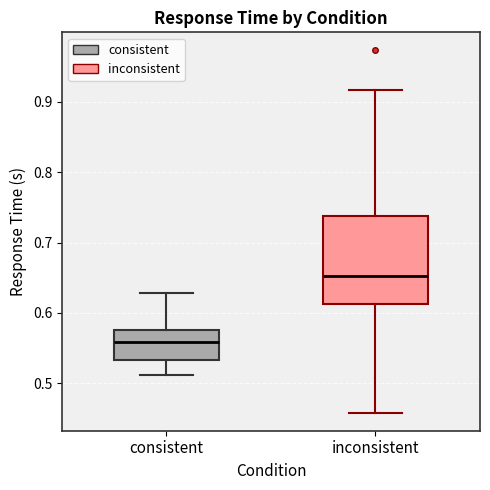

Reading left to right, read every box against the y-axis: the position of its median line, the range the box covers, and the ends of its whiskers. The values are not printed on the chart, so give them approximately, as read against the axis.

consistent: median 0.56, box 0.53 to 0.58, whiskers 0.51 to 0.63
inconsistent: median 0.65, box 0.61 to 0.74, whiskers 0.46 to 0.92